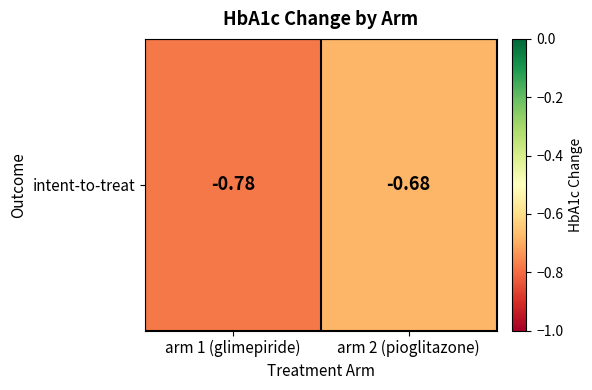

Which label corresponds to the smallest value in the chart?

arm 1 (glimepiride)